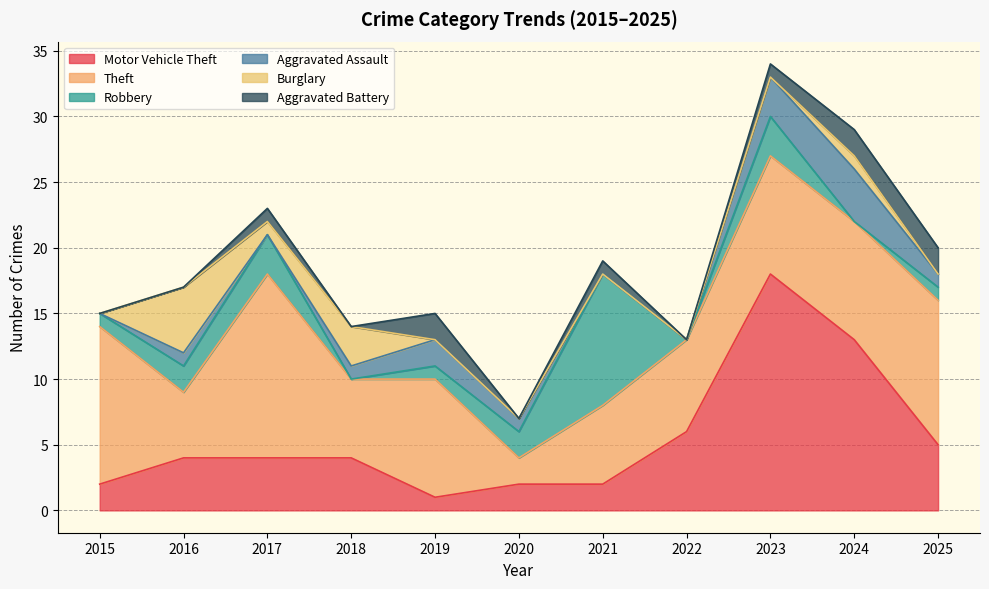

Reading left to right, list all the values displayed in this chart.

Motor Vehicle Theft: 2015=2	2016=4	2017=4	2018=4	2019=1	2020=2	2021=2	2022=6	2023=18	2024=13	2025=5
Theft: 2015=12	2016=5	2017=14	2018=6	2019=9	2020=2	2021=6	2022=7	2023=9	2024=9	2025=11
Robbery: 2015=1	2016=2	2017=3	2018=0	2019=1	2020=2	2021=10	2022=0	2023=3	2024=0	2025=1
Aggravated Assault: 2015=0	2016=1	2017=0	2018=1	2019=2	2020=1	2021=0	2022=0	2023=3	2024=4	2025=1
Burglary: 2015=0	2016=5	2017=1	2018=3	2019=0	2020=0	2021=0	2022=0	2023=0	2024=1	2025=0
Aggravated Battery: 2015=0	2016=0	2017=1	2018=0	2019=2	2020=0	2021=1	2022=0	2023=1	2024=2	2025=2